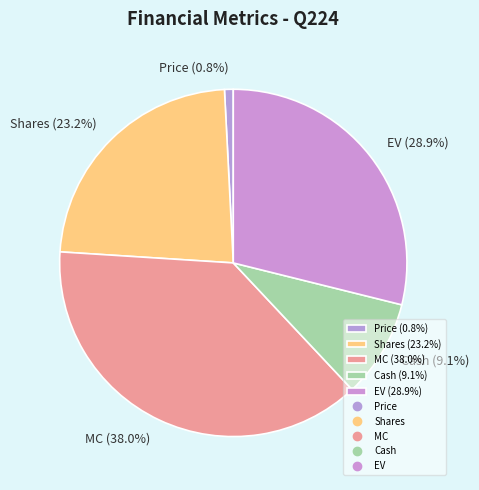

Rank the categories by value from highest to lowest.

MC (38.0%), EV (28.9%), Shares (23.2%), Cash (9.1%), Price (0.8%)